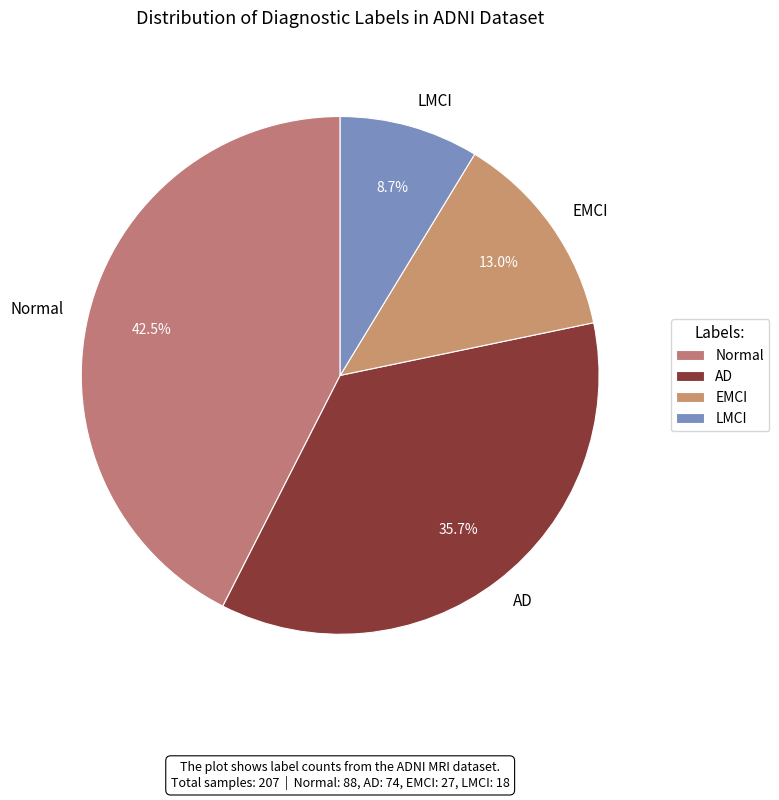

Approximately how many times larger is the value at Normal compared to LMCI?

4.9